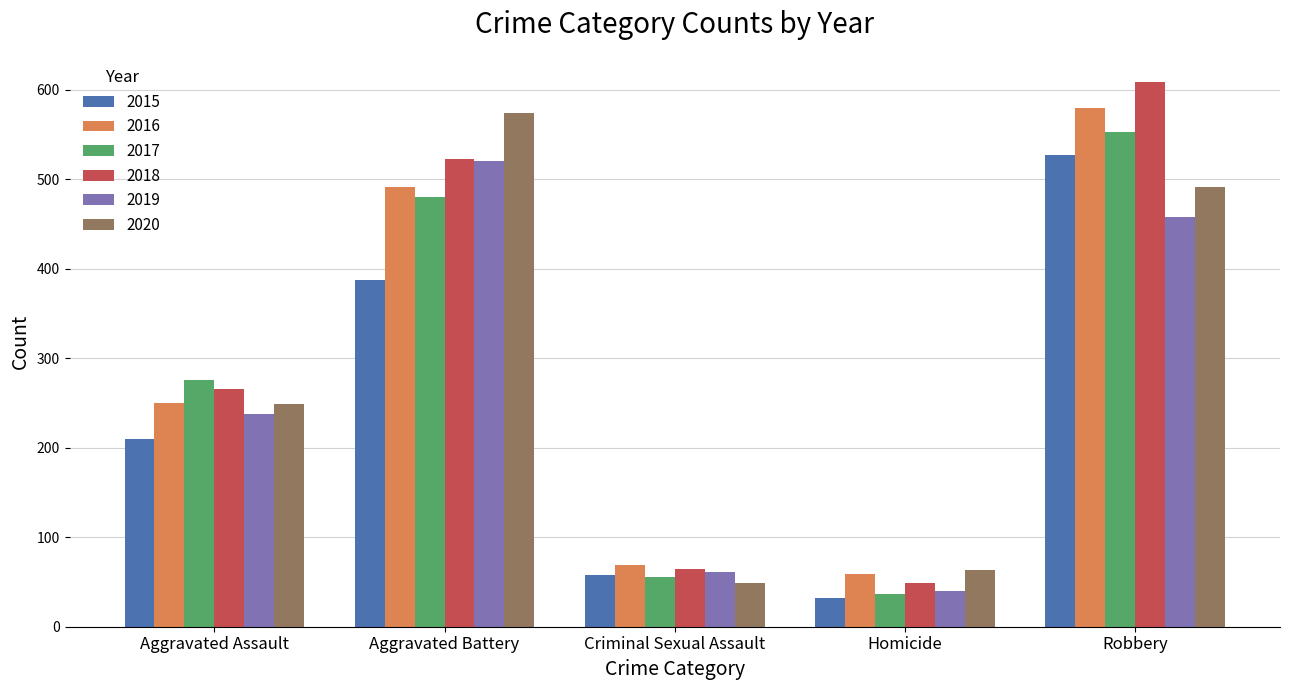

What is the spread (max minus min) of values at Aggravated Assault?

66